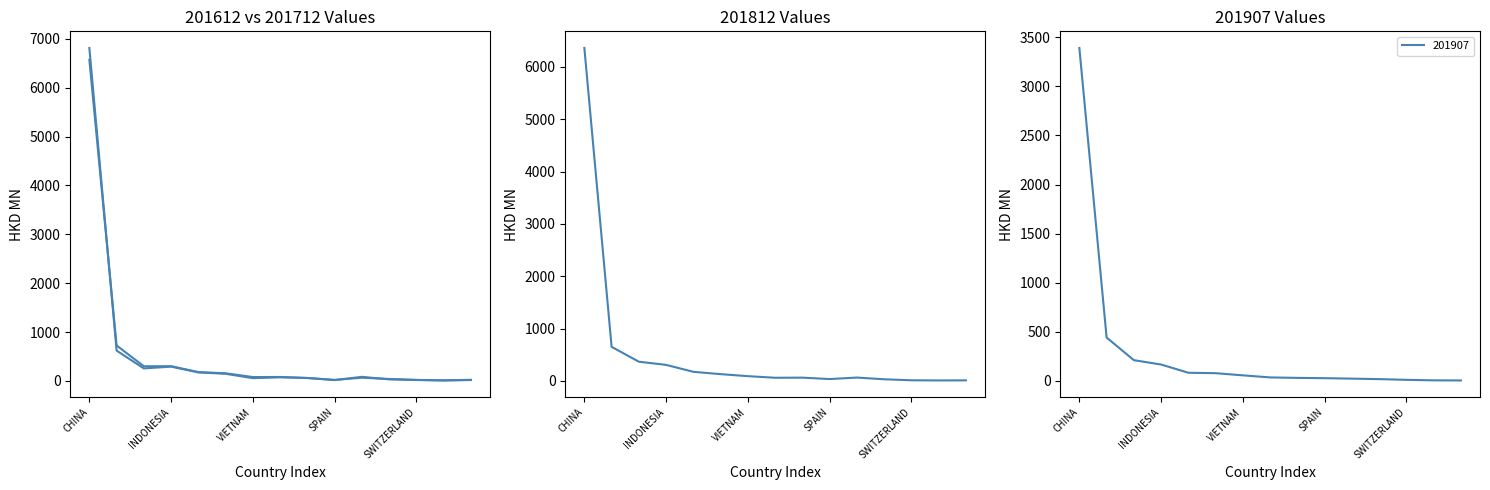

How many lines are shown in the chart?

4